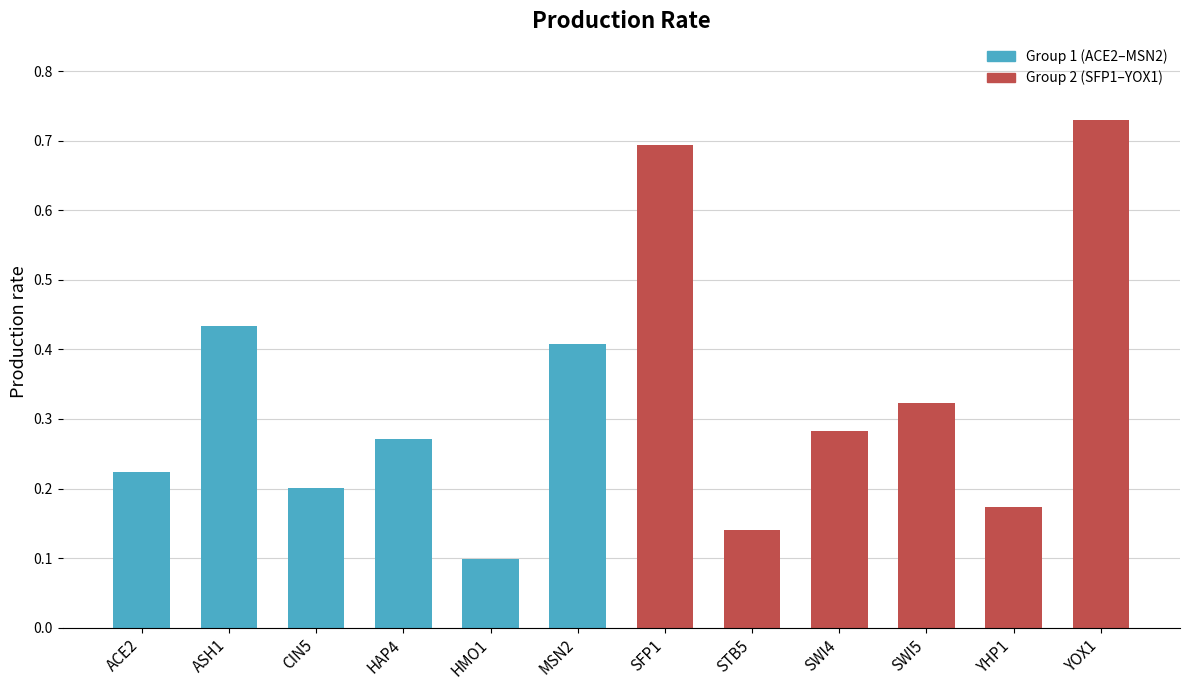

Where is the data nearest to the value 0?

HMO1